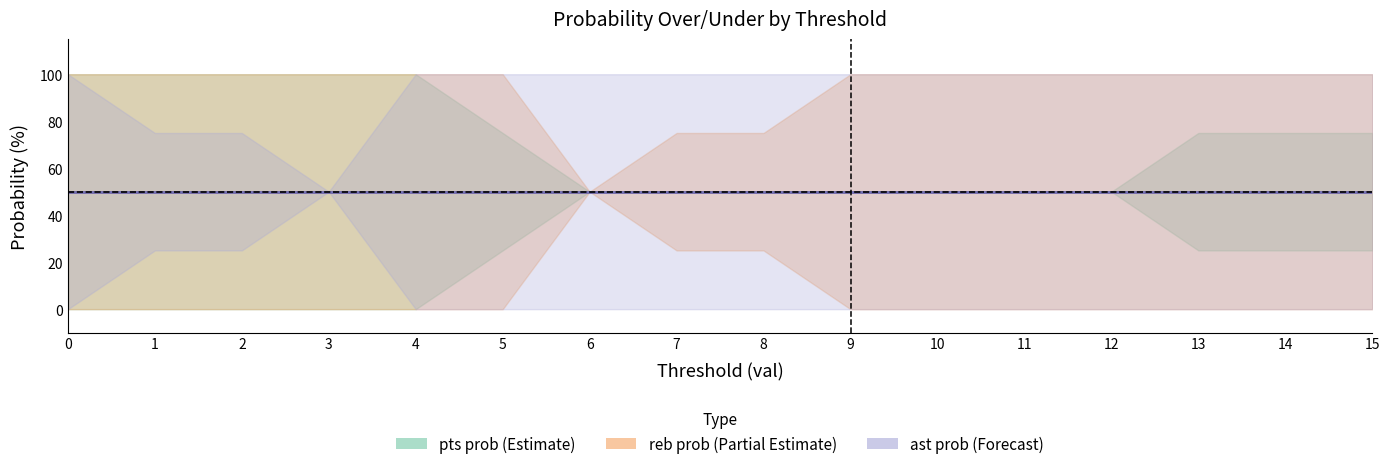

True or false: reb prob over has a value of 0 at 9.

True